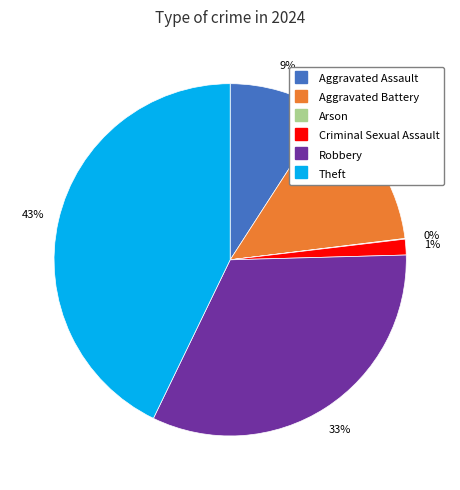

To the nearest percent, what portion does Theft represent?

43%